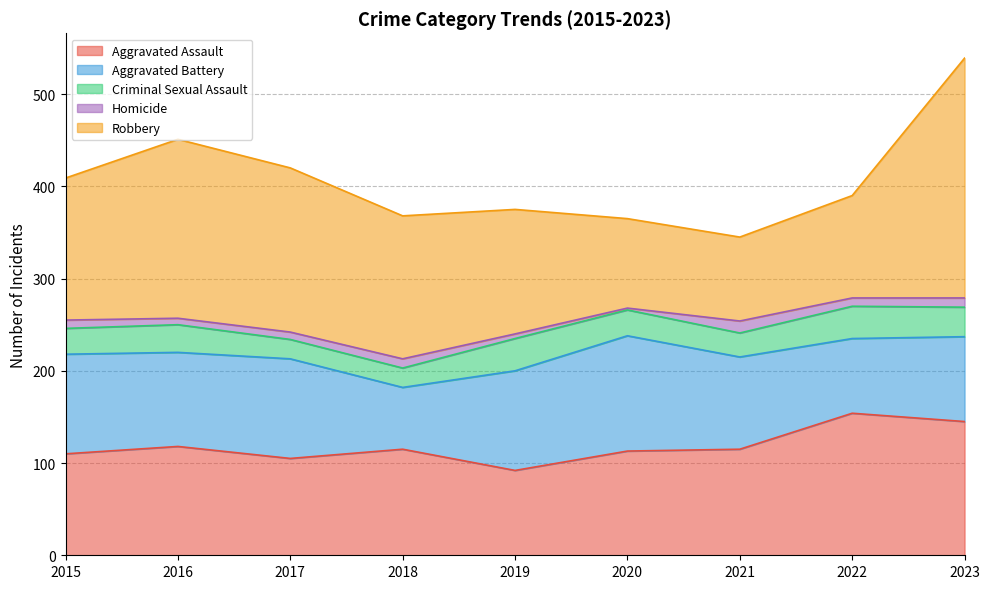

Does the chart display data point markers on the line(s)?

No